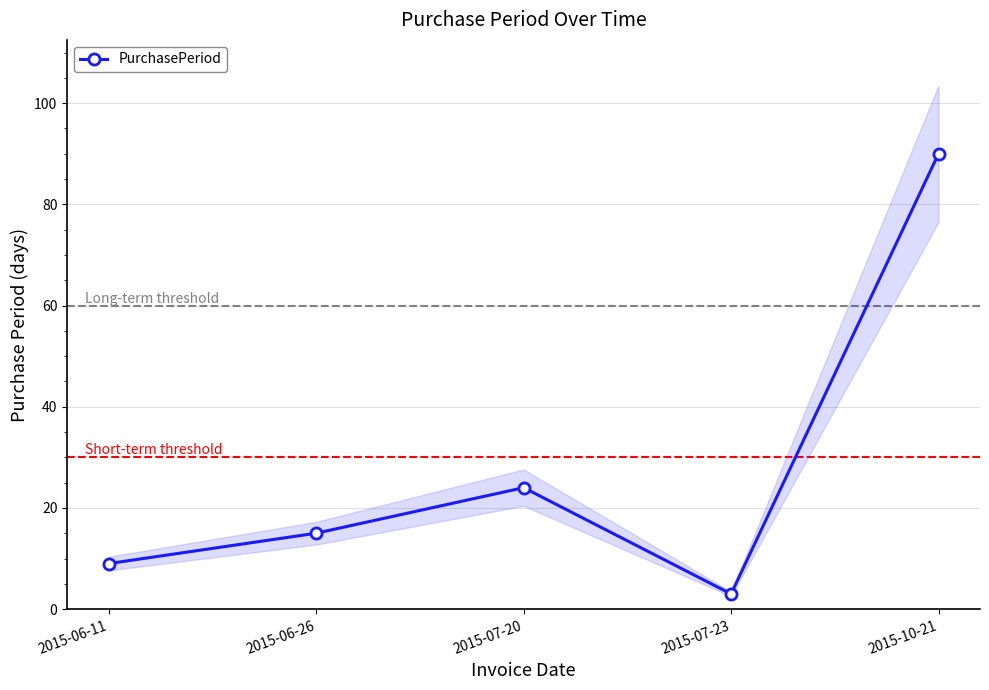

How many values exceed 15?

2